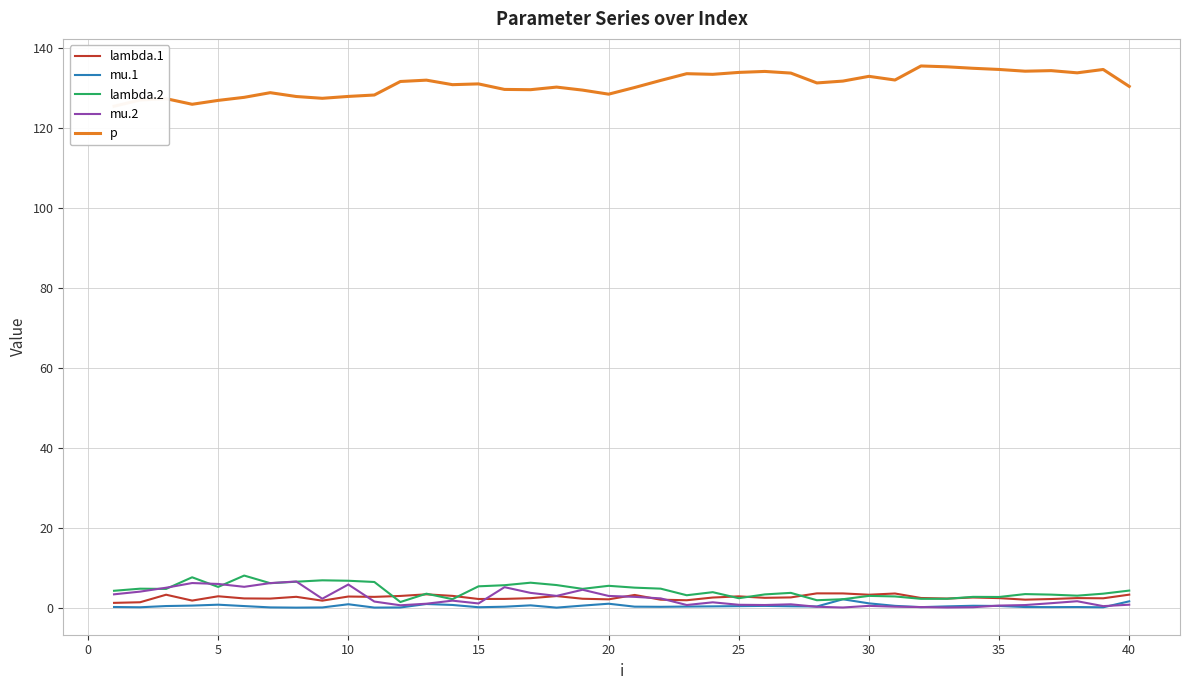

What is the highest value of the lambda.1 series?

3.6